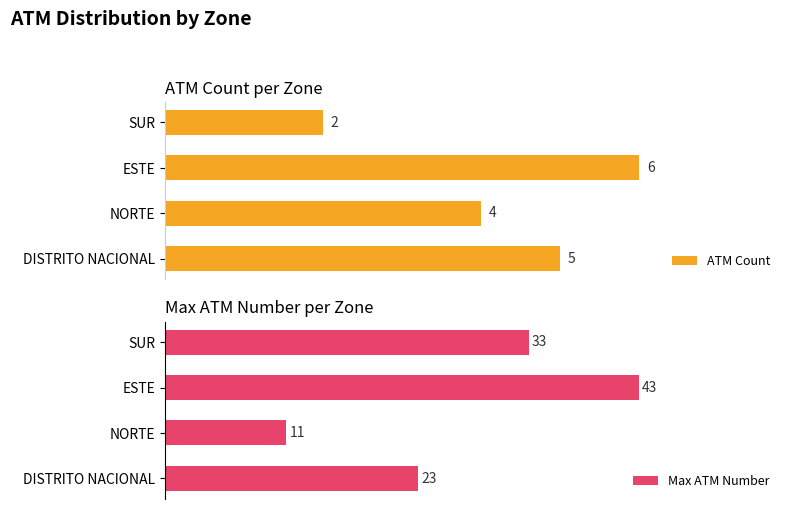

Reading right to left, what are all the values shown in this chart?

ATM Count: 2	6	4	5
Max ATM Number: 33	43	11	23